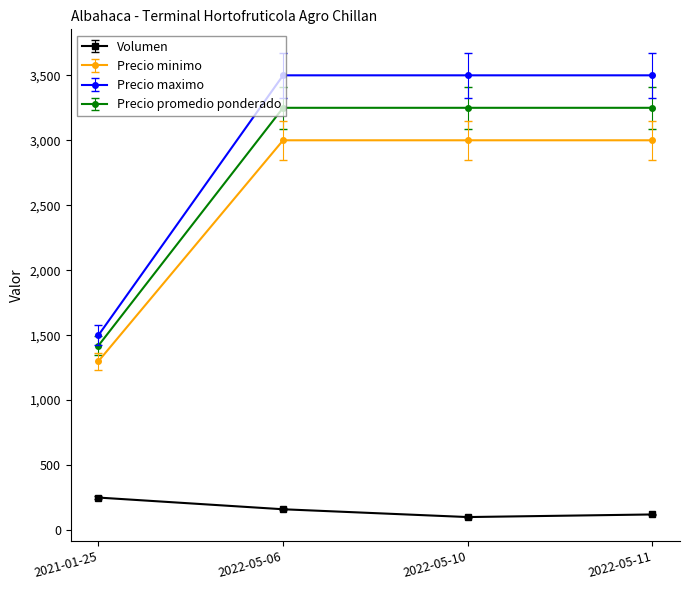

The Volumen series shows 160 at 2022-05-06. True or false?

True